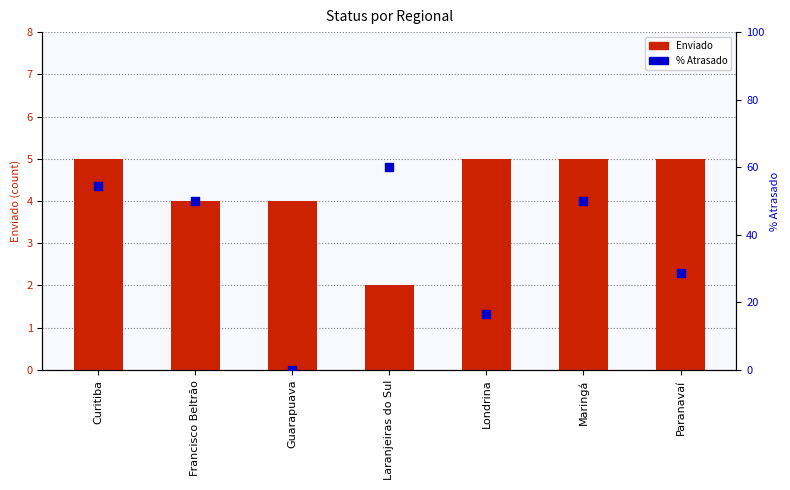

Which series has the largest total across all categories?

% Atrasado